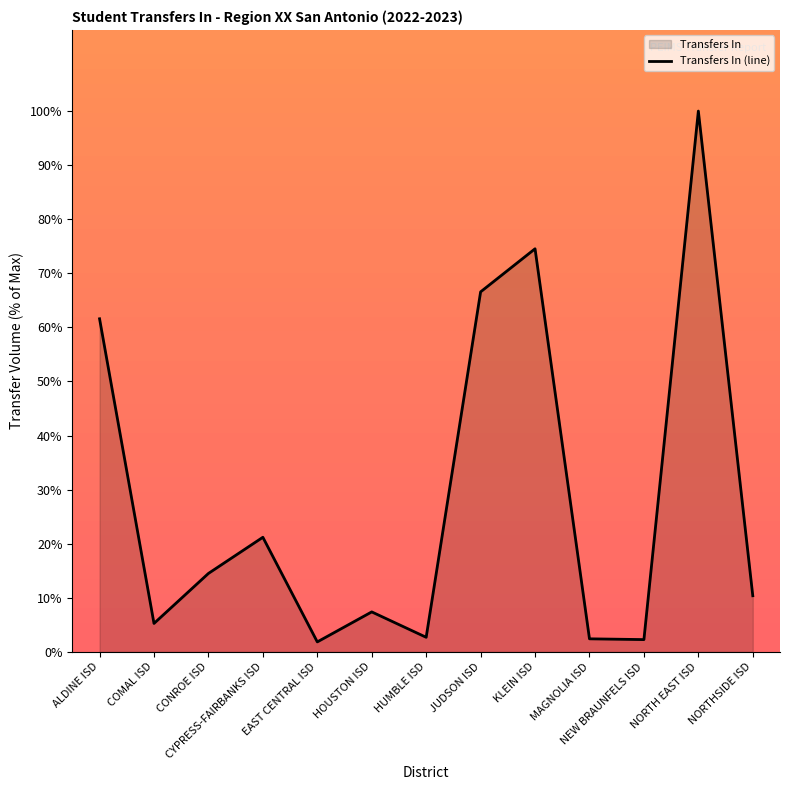

Between EAST CENTRAL ISD and MAGNOLIA ISD, which is larger?

MAGNOLIA ISD